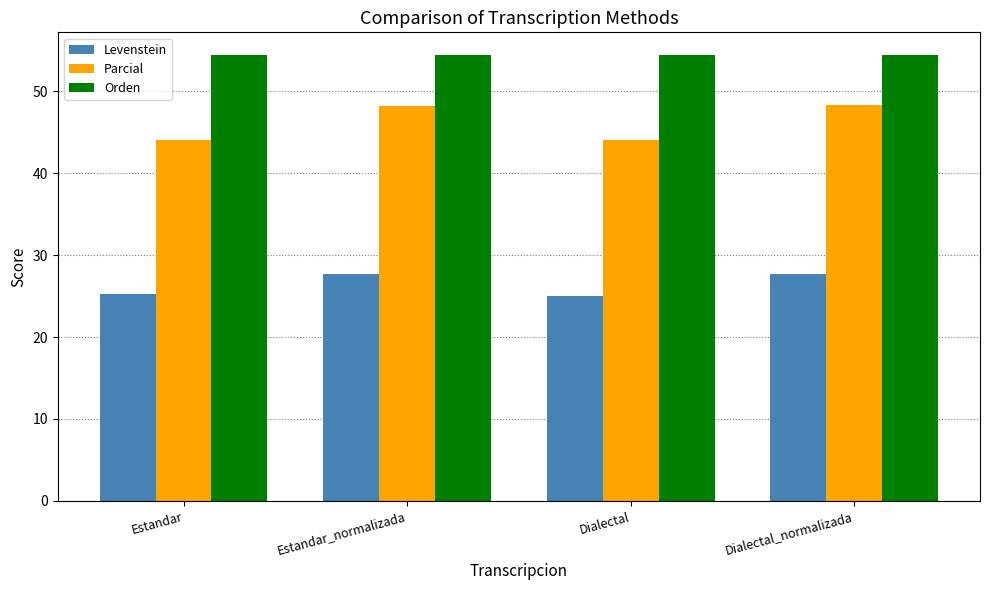

What is the label of the 4th bar from the left?

Dialectal_normalizada